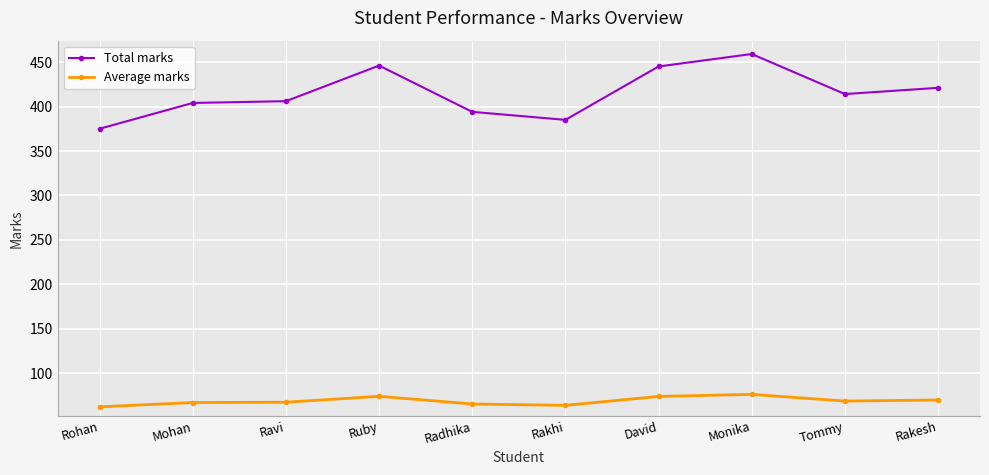

Rank the series by their average value, from highest to lowest.

Total marks, Average marks